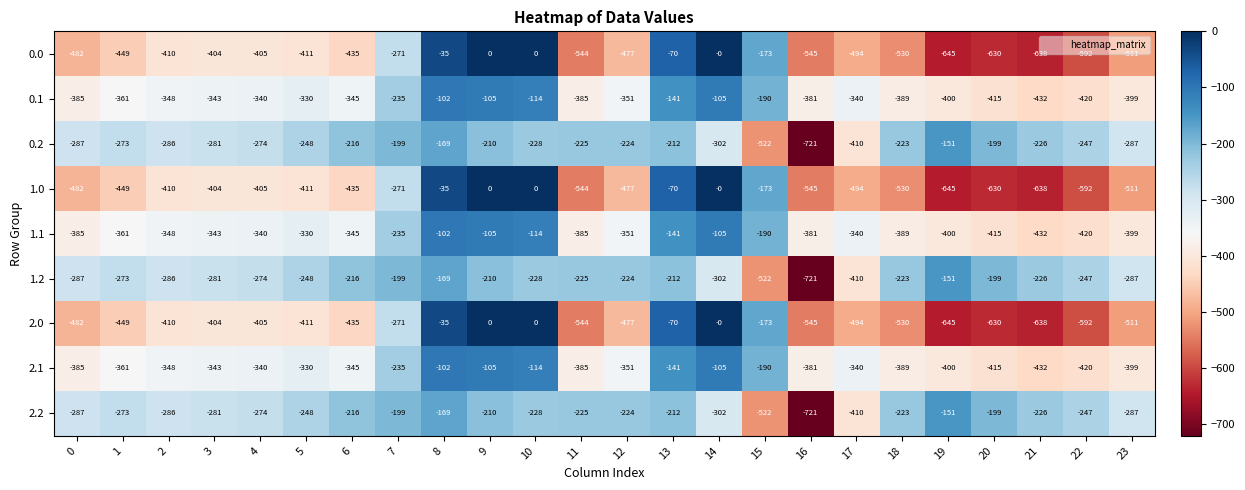

At which category is the sum across all series the highest?

8